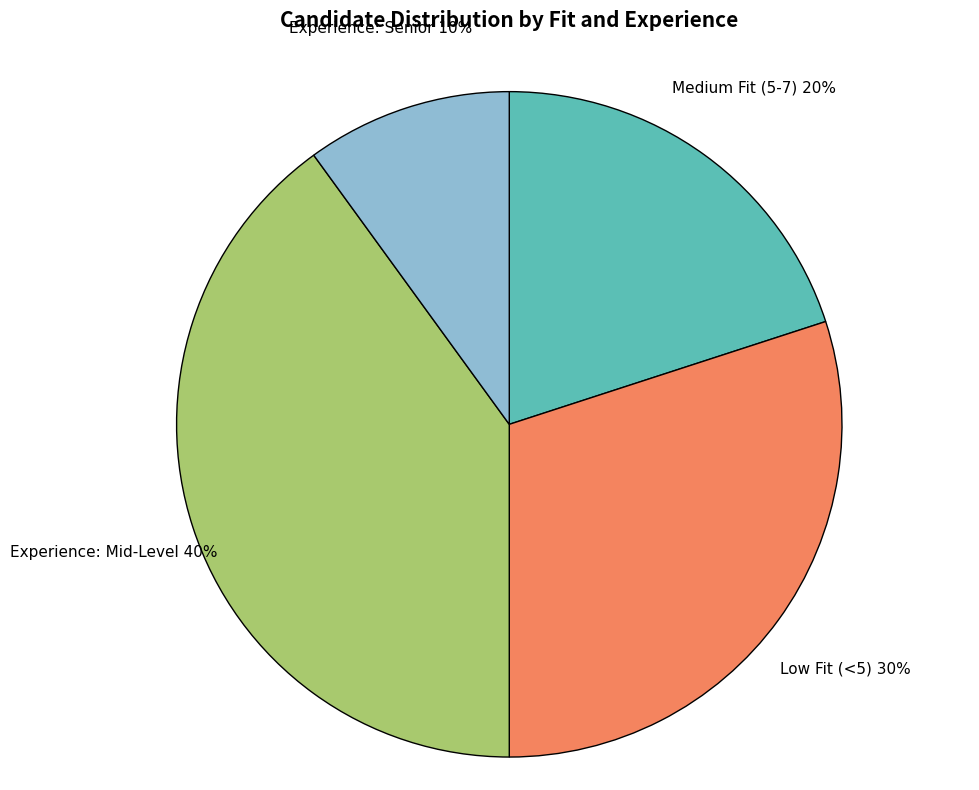

Is the sum of Experience: Senior and Medium Fit (5-7) greater than half?

No